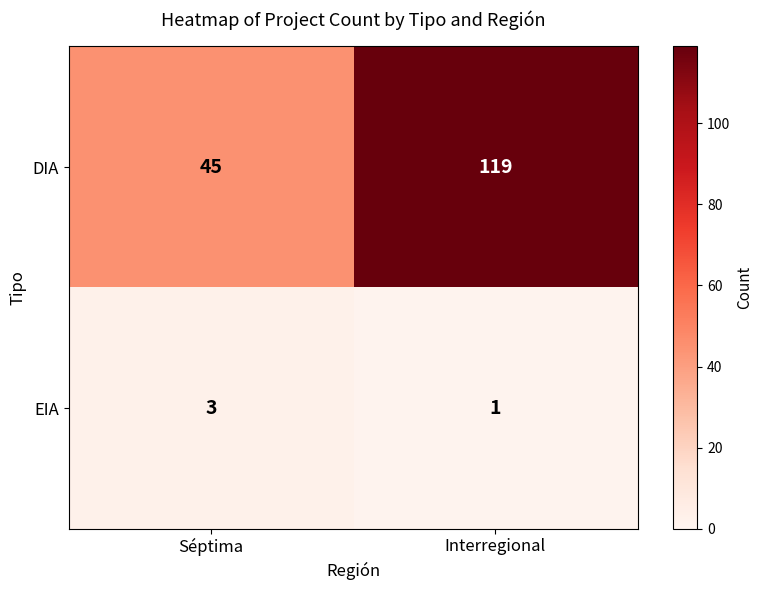

What is the sum of all DIA values?

164